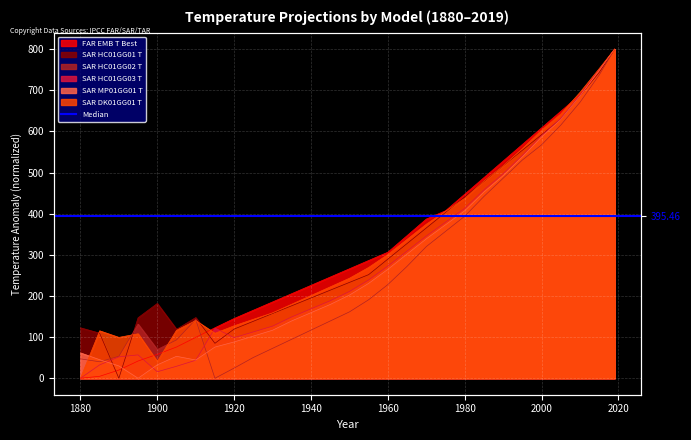

At which label does SAR DK01GG01 T first exceed 243?

1950